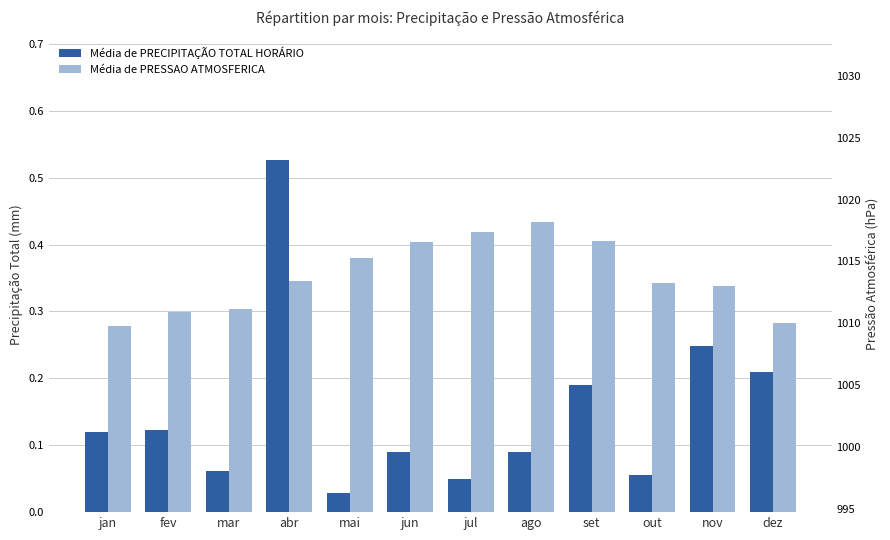

What is the value of the Média de PRECIPITAÇÃO TOTAL HORÁRIO bar at the 1st from the left?

0.1